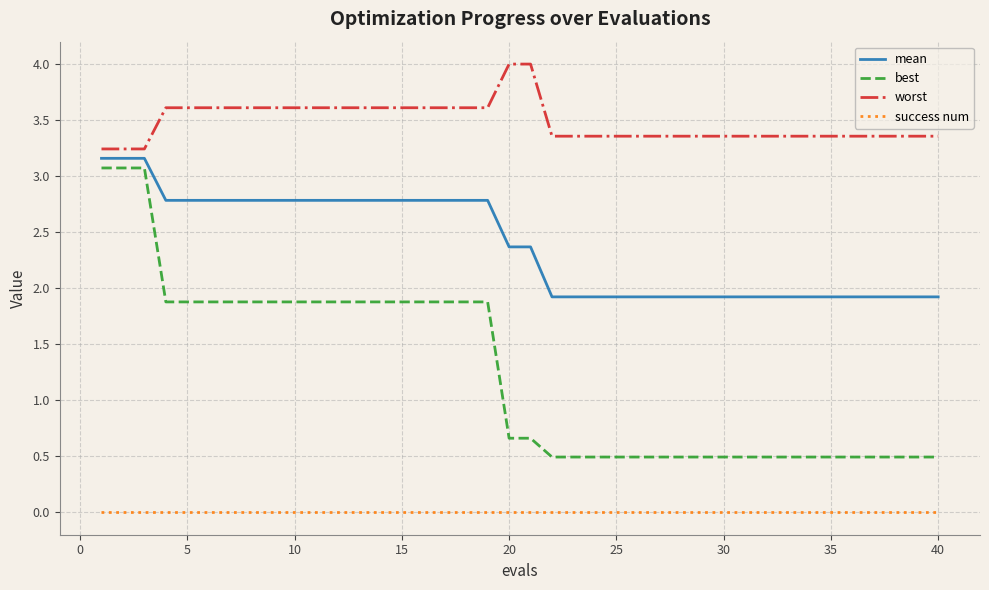

Reading right to left, list all the values displayed in this chart.

mean: 1.9	1.9	1.9	1.9	1.9	1.9	1.9	1.9	1.9	1.9	1.9	1.9	1.9	1.9	1.9	1.9	1.9	1.9	1.9	2.4	2.4	2.8	2.8	2.8	2.8	2.8	2.8	2.8	2.8	2.8	2.8	2.8	2.8	2.8	2.8	2.8	2.8	3.2	3.2	3.2
best: 0.5	0.5	0.5	0.5	0.5	0.5	0.5	0.5	0.5	0.5	0.5	0.5	0.5	0.5	0.5	0.5	0.5	0.5	0.5	0.7	0.7	1.9	1.9	1.9	1.9	1.9	1.9	1.9	1.9	1.9	1.9	1.9	1.9	1.9	1.9	1.9	1.9	3.1	3.1	3.1
worst: 3.4	3.4	3.4	3.4	3.4	3.4	3.4	3.4	3.4	3.4	3.4	3.4	3.4	3.4	3.4	3.4	3.4	3.4	3.4	4.0	4.0	3.6	3.6	3.6	3.6	3.6	3.6	3.6	3.6	3.6	3.6	3.6	3.6	3.6	3.6	3.6	3.6	3.2	3.2	3.2
success num: 0.0	0.0	0.0	0.0	0.0	0.0	0.0	0.0	0.0	0.0	0.0	0.0	0.0	0.0	0.0	0.0	0.0	0.0	0.0	0.0	0.0	0.0	0.0	0.0	0.0	0.0	0.0	0.0	0.0	0.0	0.0	0.0	0.0	0.0	0.0	0.0	0.0	0.0	0.0	0.0